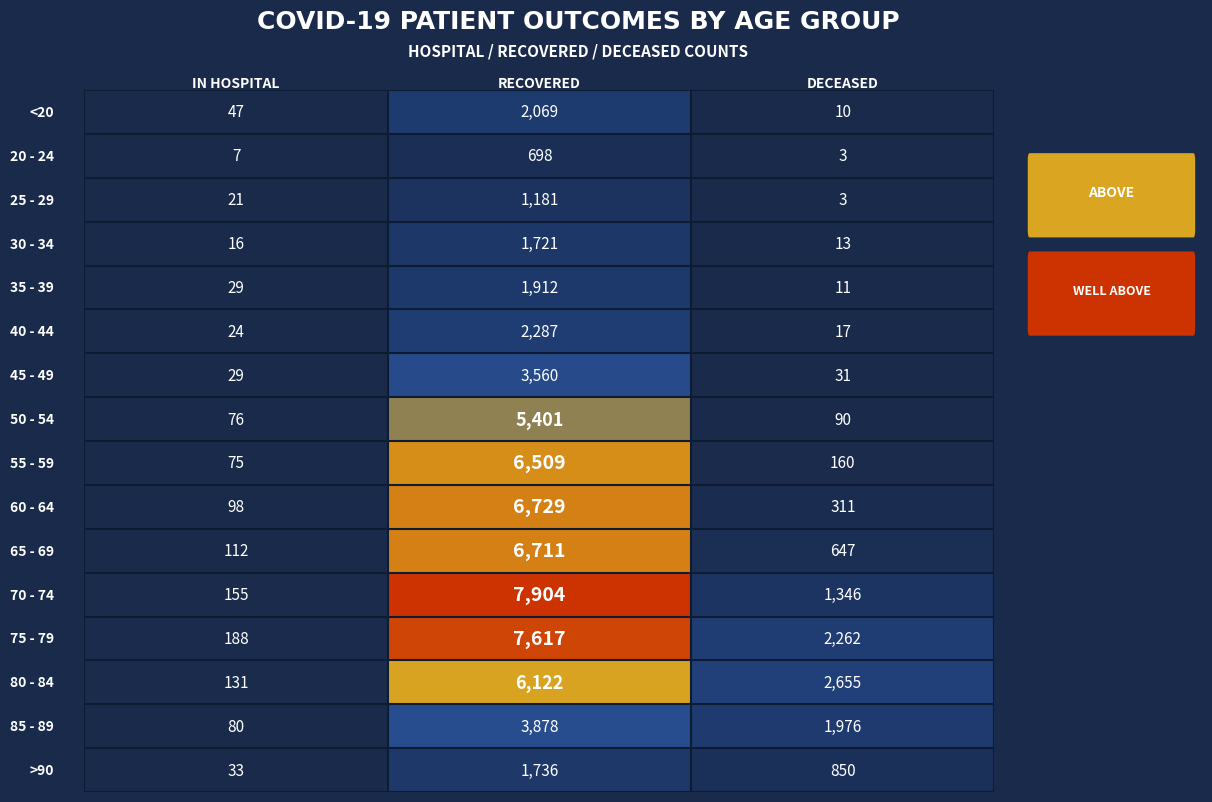

What is the greatest value displayed?

7904